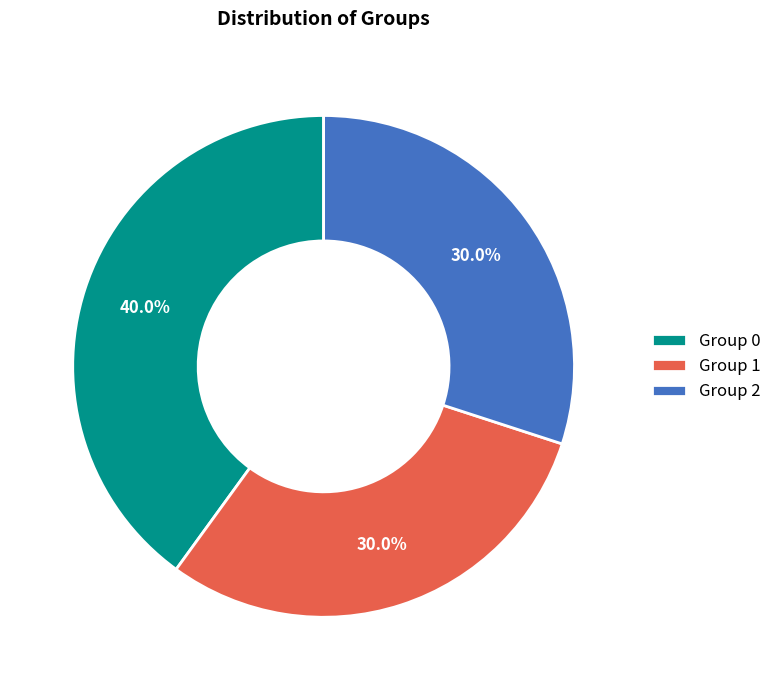

Does any single category account for the majority?

No